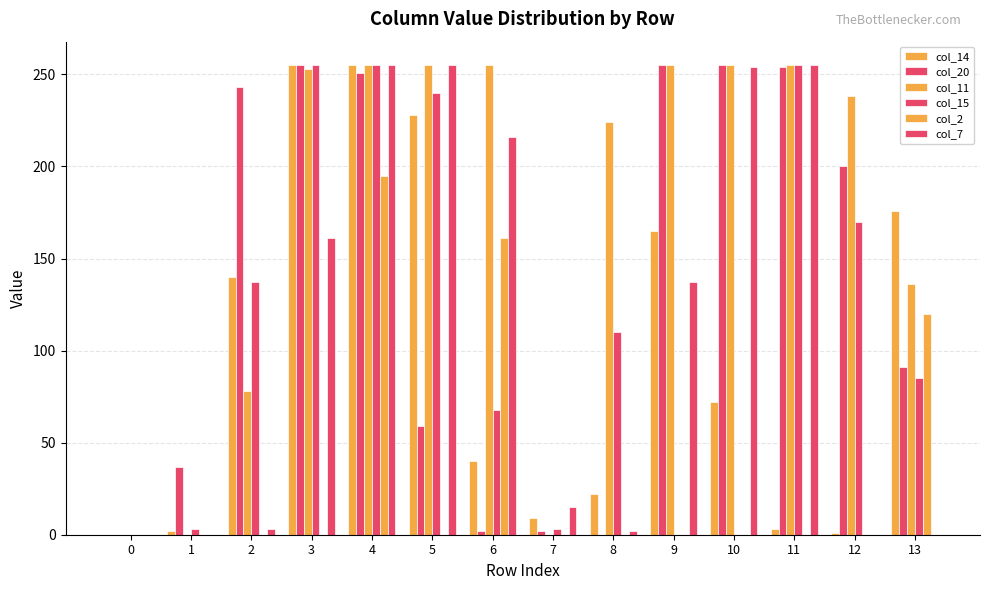

How many groups of bars are there?

14